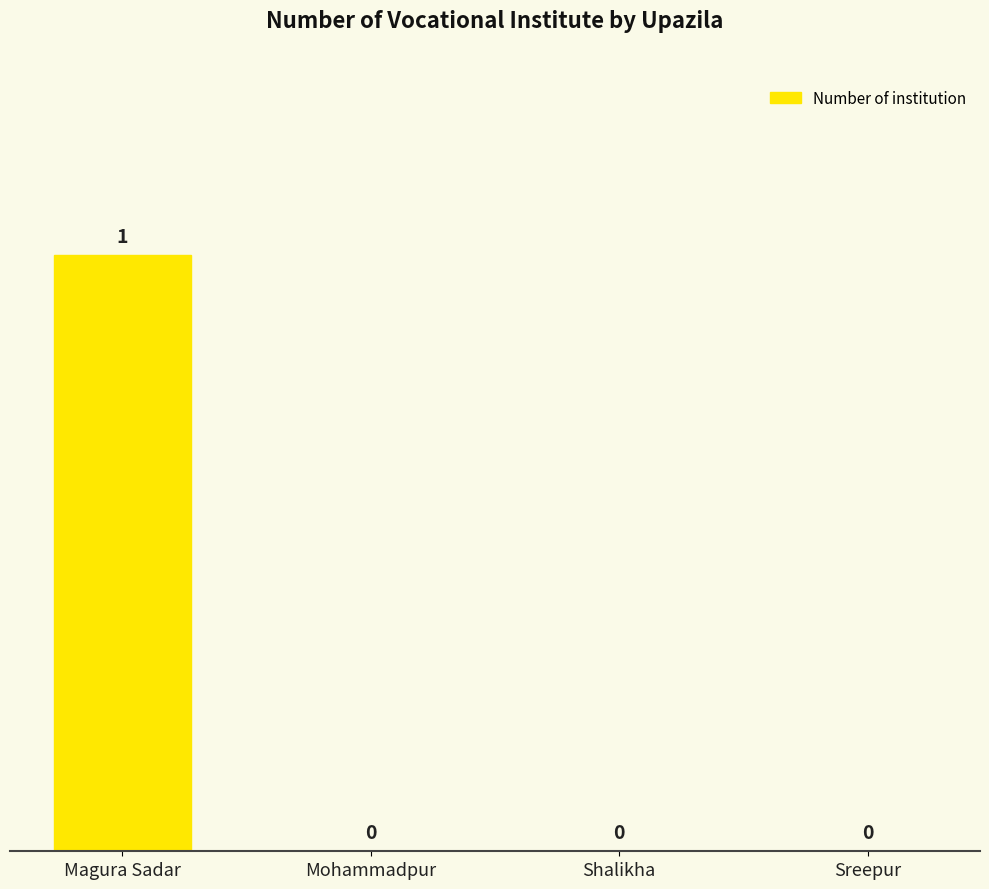

How many values are between 0 and 1?

4